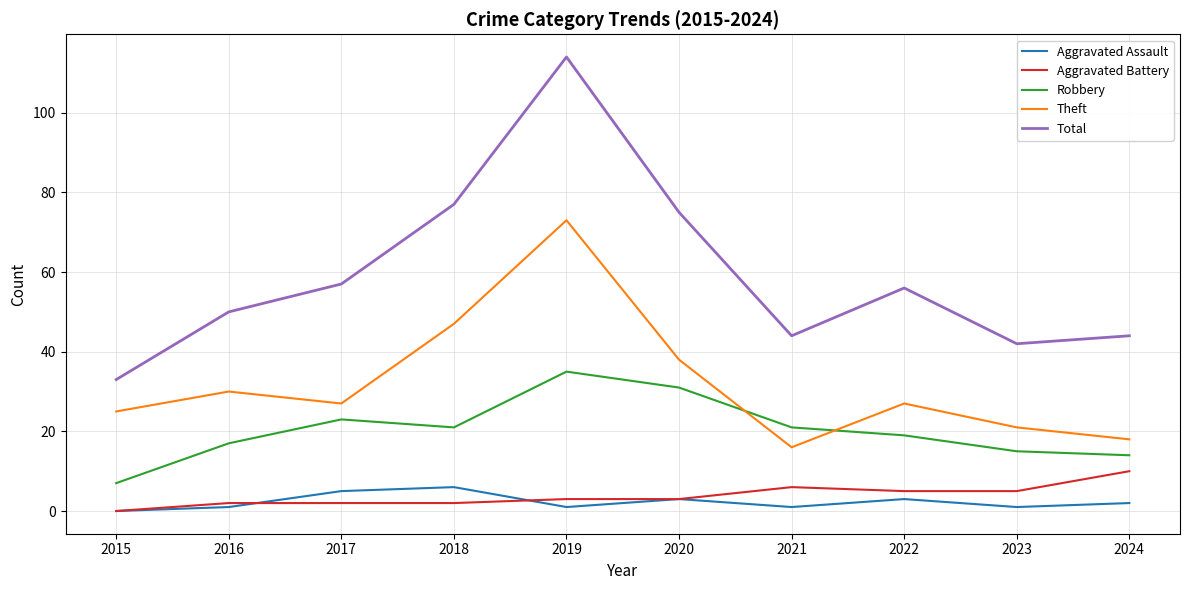

At which label does Robbery first exceed 21?

2017